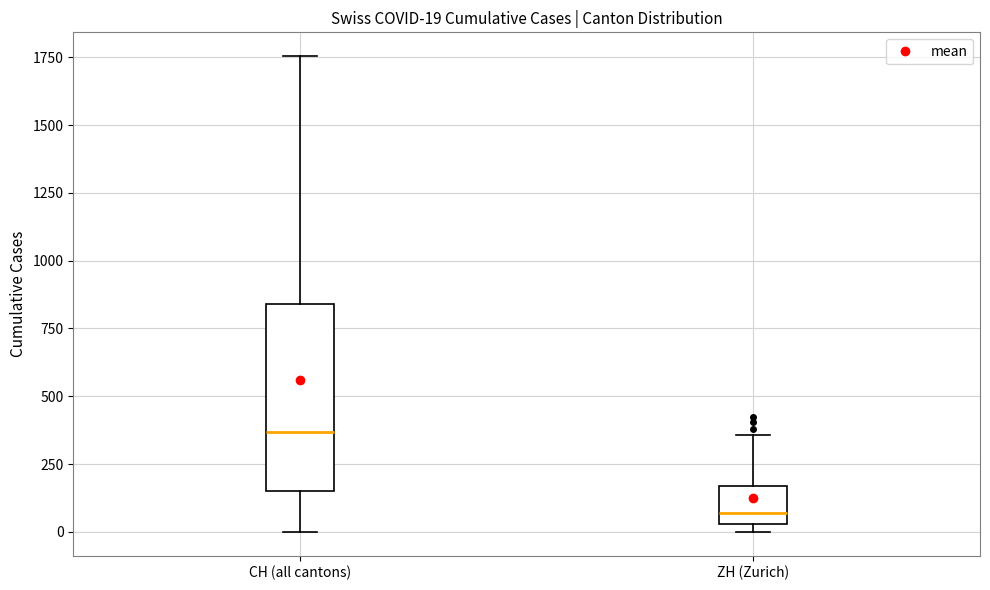

Comparing the boxes themselves (not the whiskers), which one is the tallest?

CH (all cantons)